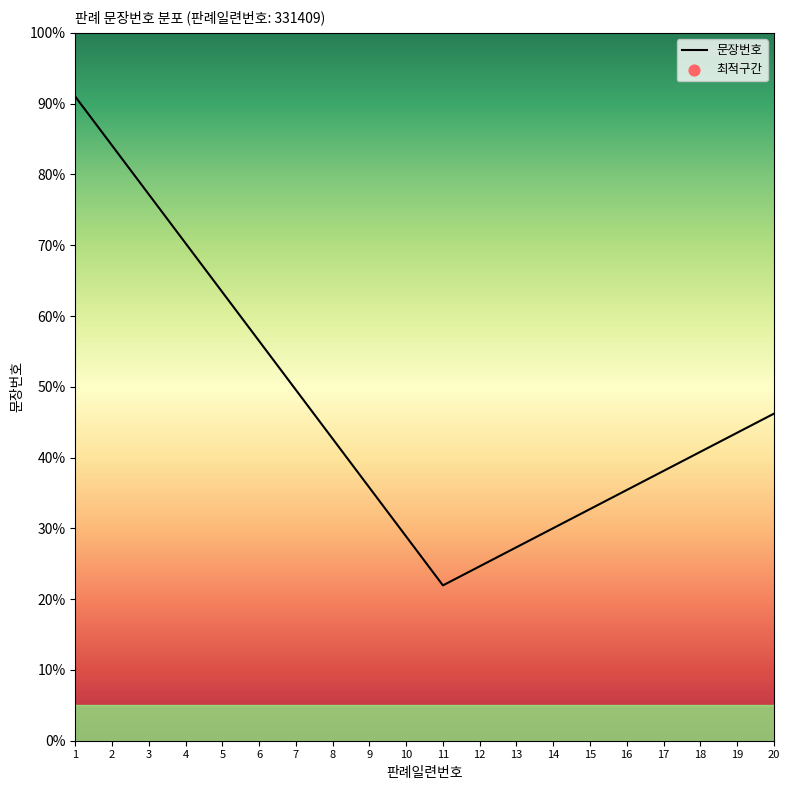

Which has a higher value, 6 or 9?

6